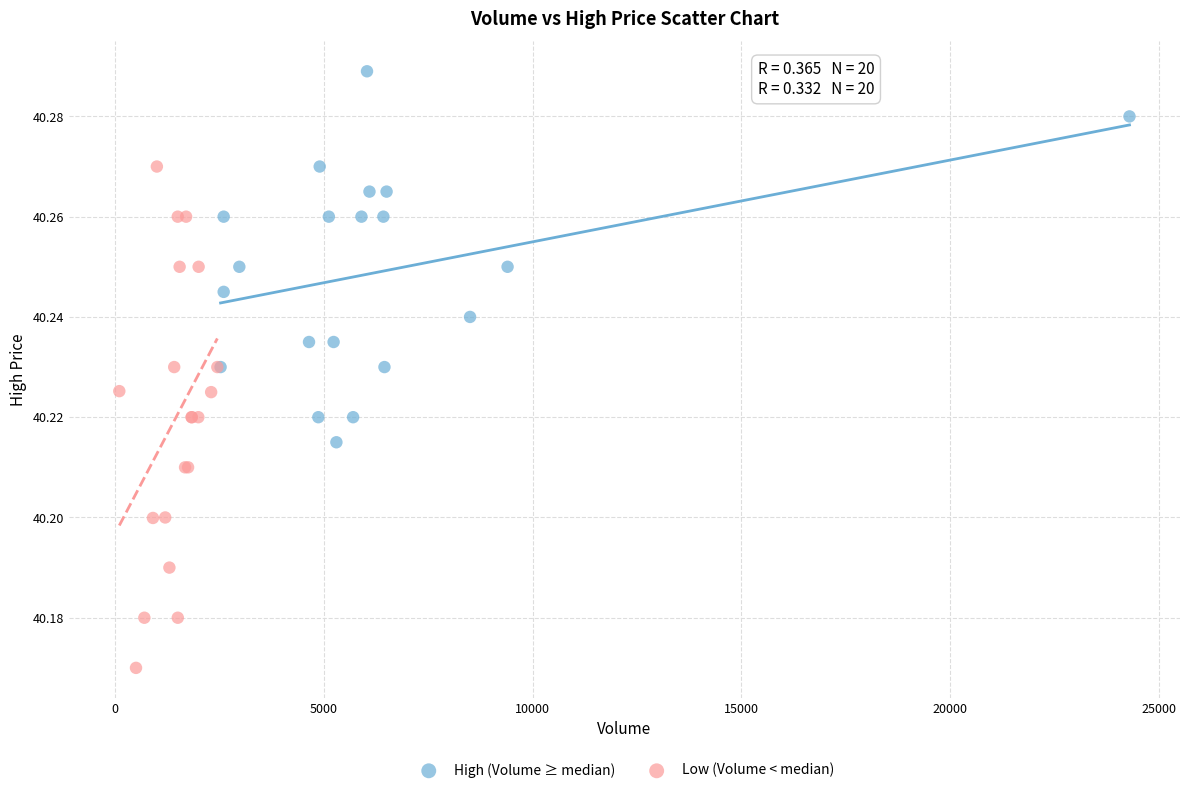

What are all the series names shown in the legend?

High (Volume ≥ median), Low (Volume < median)